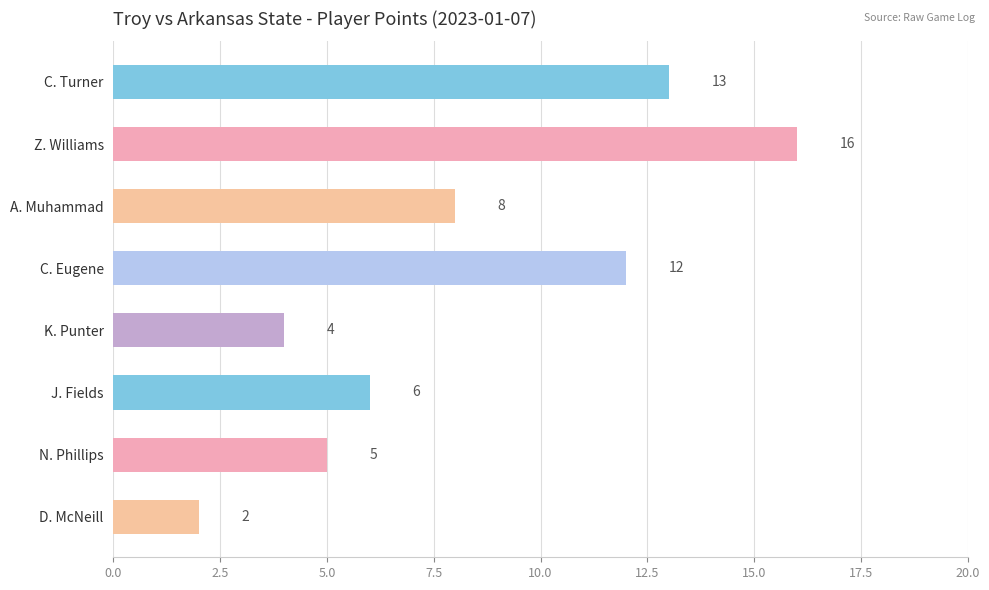

Rank the categories by value from highest to lowest.

Z. Williams, C. Turner, C. Eugene, A. Muhammad, J. Fields, N. Phillips, K. Punter, D. McNeill